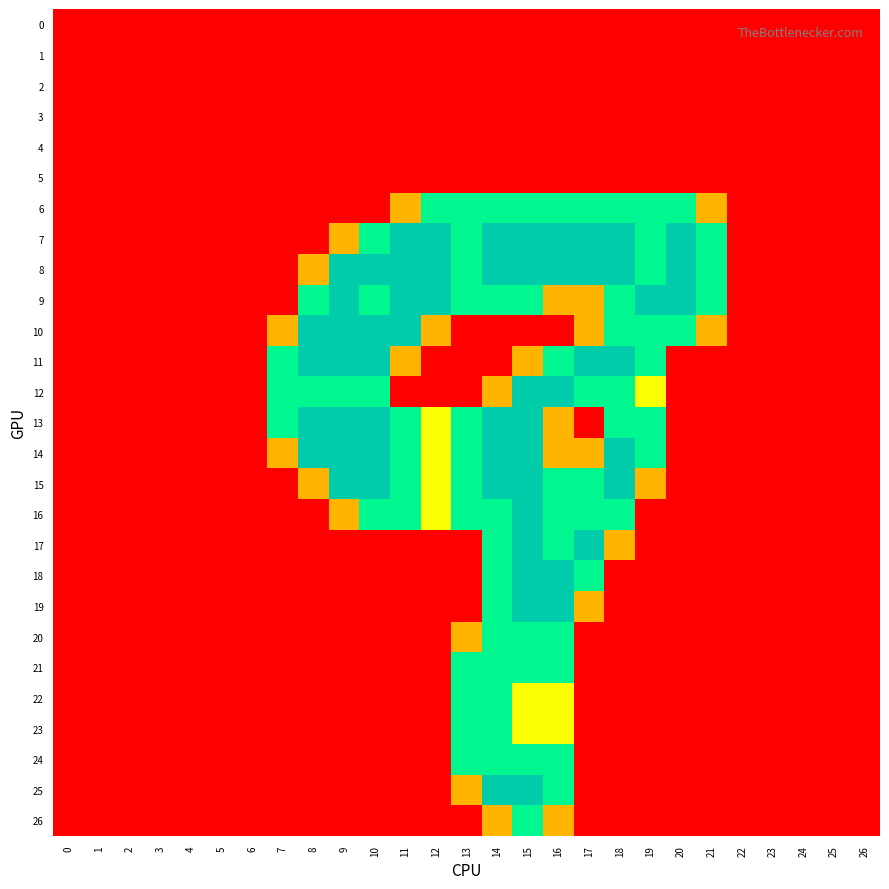

How many distinct data groups are displayed?

27